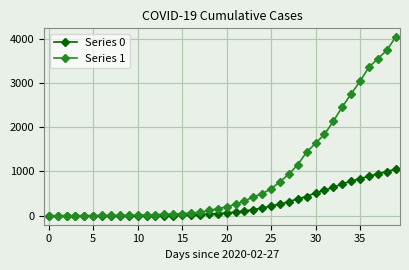

Which series has the largest range (max minus min)?

Series 1